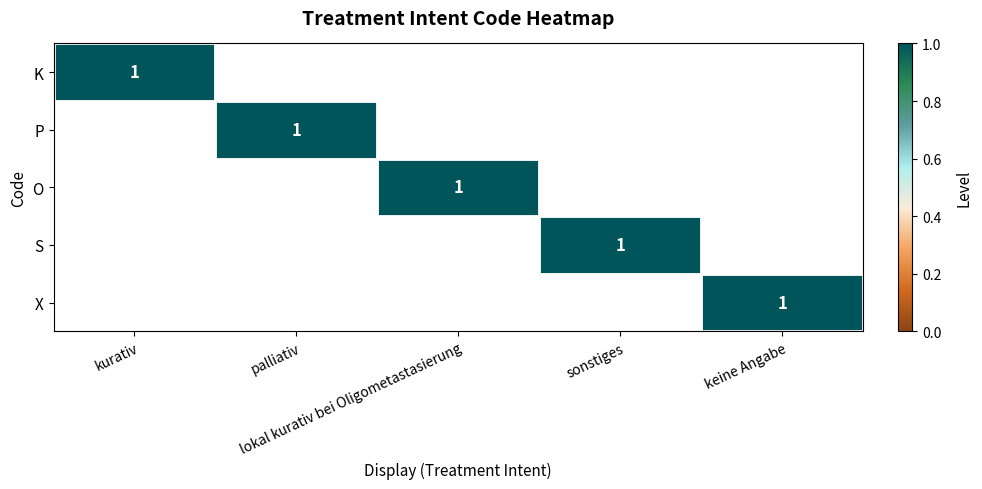

Rank the series by their maximum value, from highest to lowest.

K, P, O, S, X